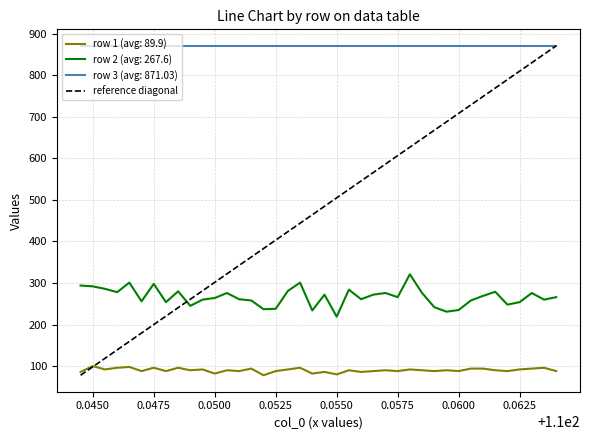

True or false: row 2 (avg: 267.6) and row 3 (avg: 871.03) intersect in this chart.

False